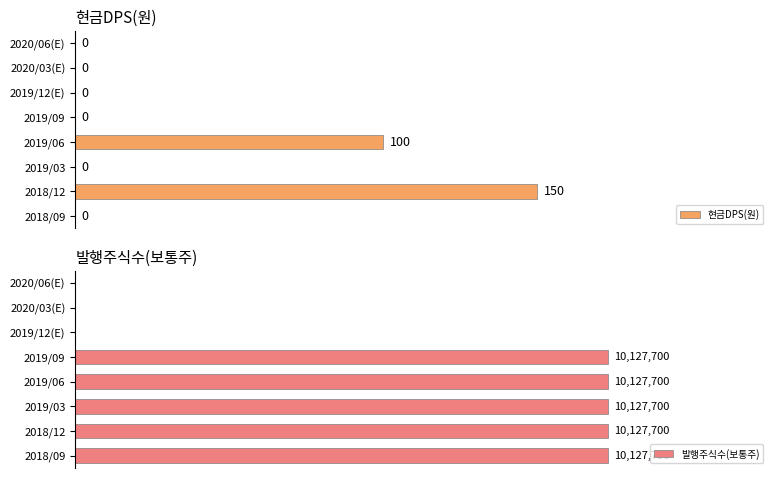

Rank the series by their average value, from highest to lowest.

발행주식수(보통주), 현금DPS(원)